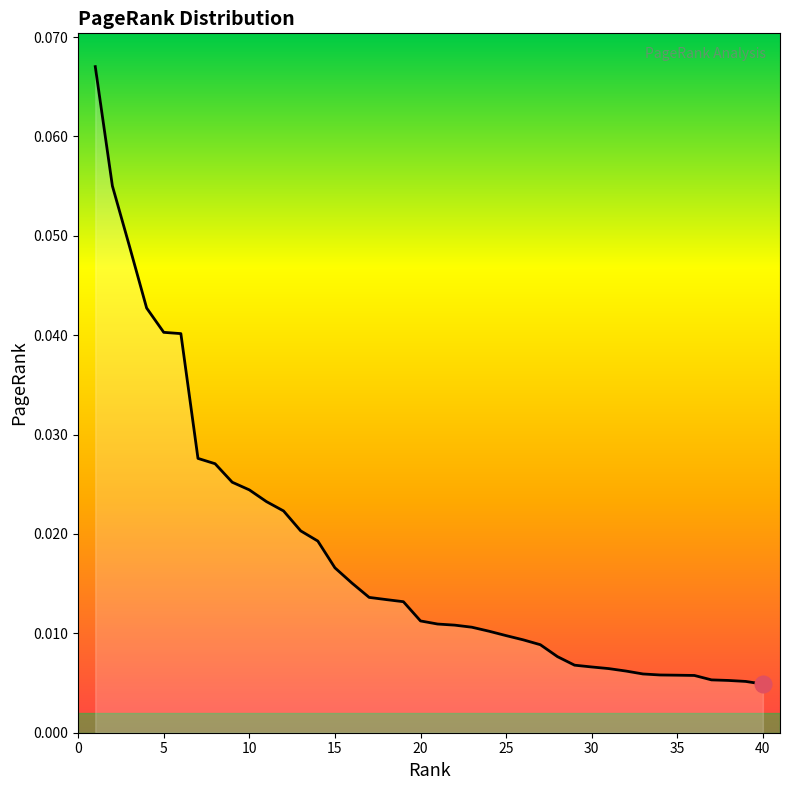

Does the chart display data point markers on the line(s)?

No